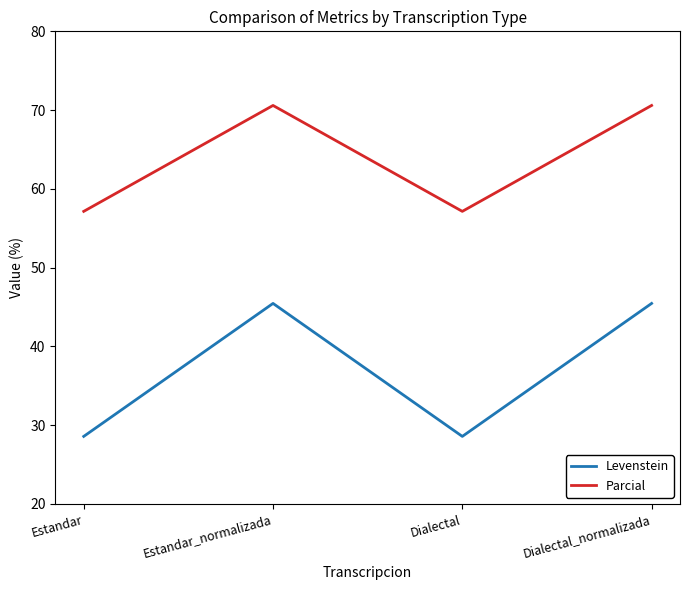

Rank the series by their maximum value, from lowest to highest.

Levenstein, Parcial